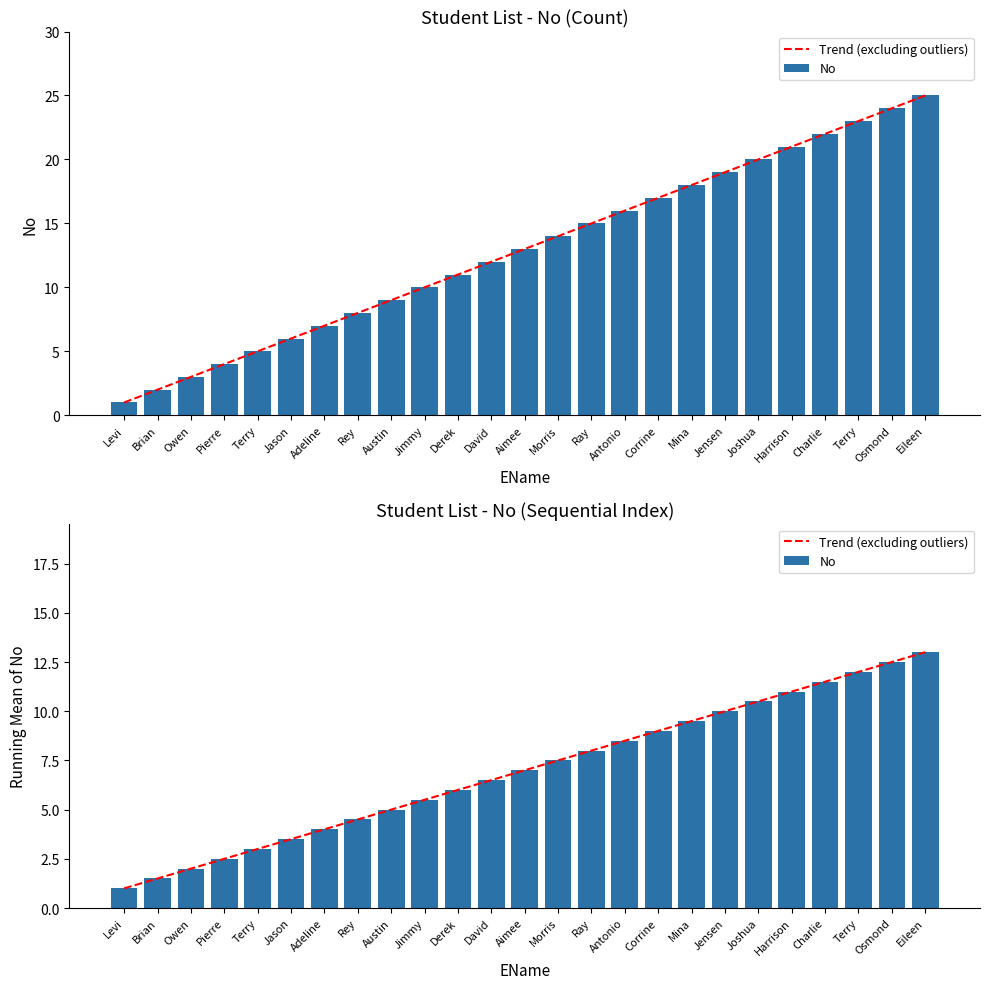

The No series shows 3.5 at Jason. True or false?

True